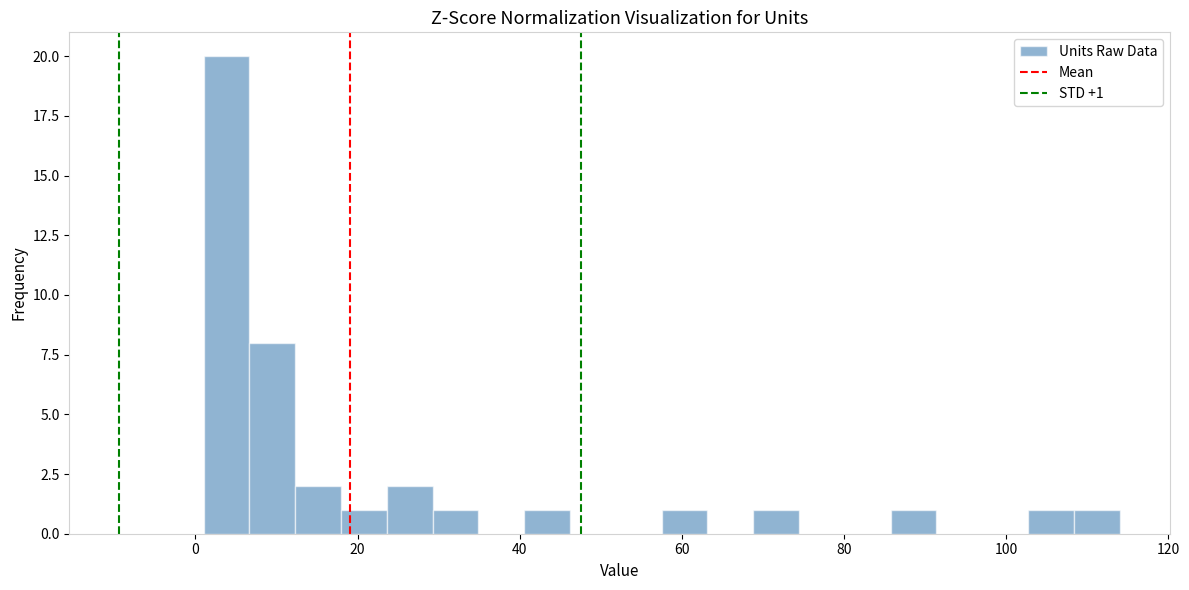

Read against the x-axis, roughly where is the centre of the tallest bar?

4